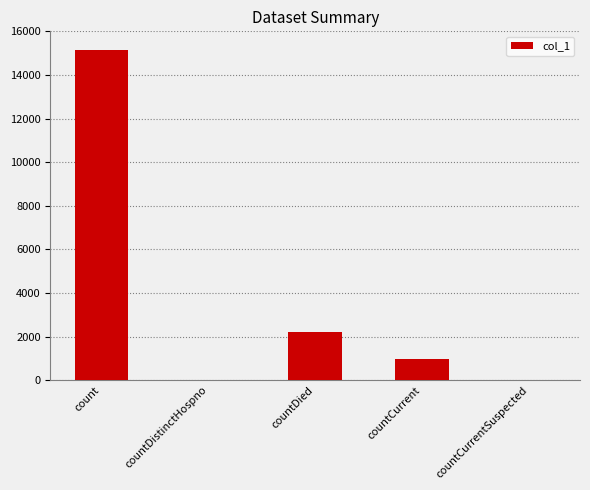

How many series are shown in this chart?

1